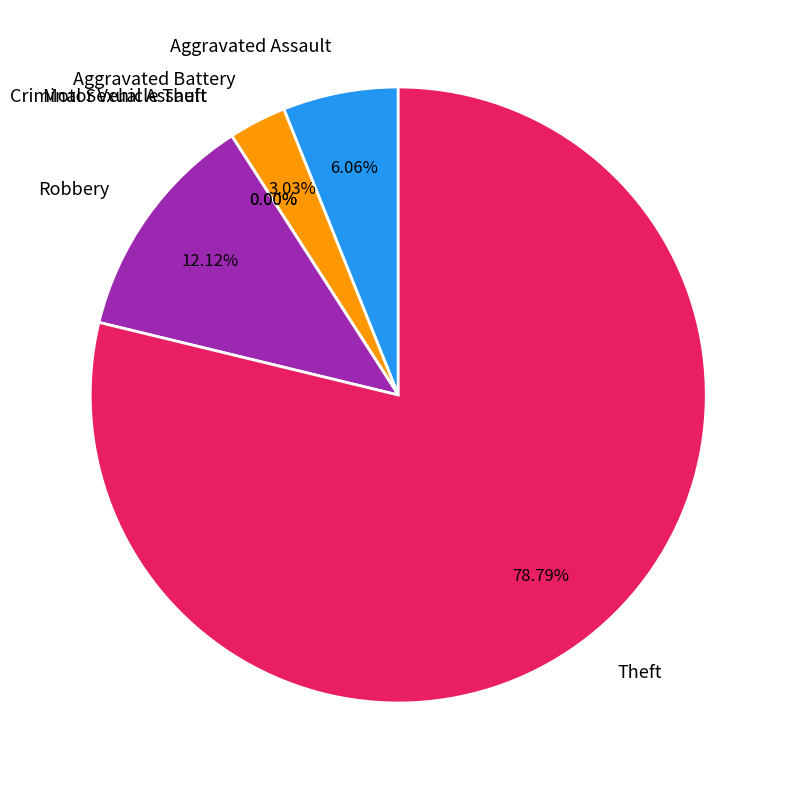

Combined, do Aggravated Battery and Motor Vehicle Theft account for over 50%?

No